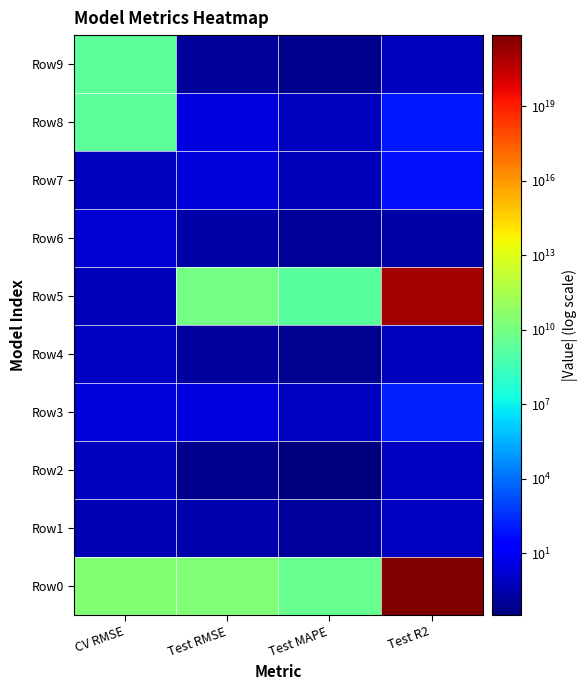

Rank the series by their maximum value, from lowest to highest.

Row1, Row4, Row2, Row6, Row7, Row3, Row8, Row9, Row5, Row0